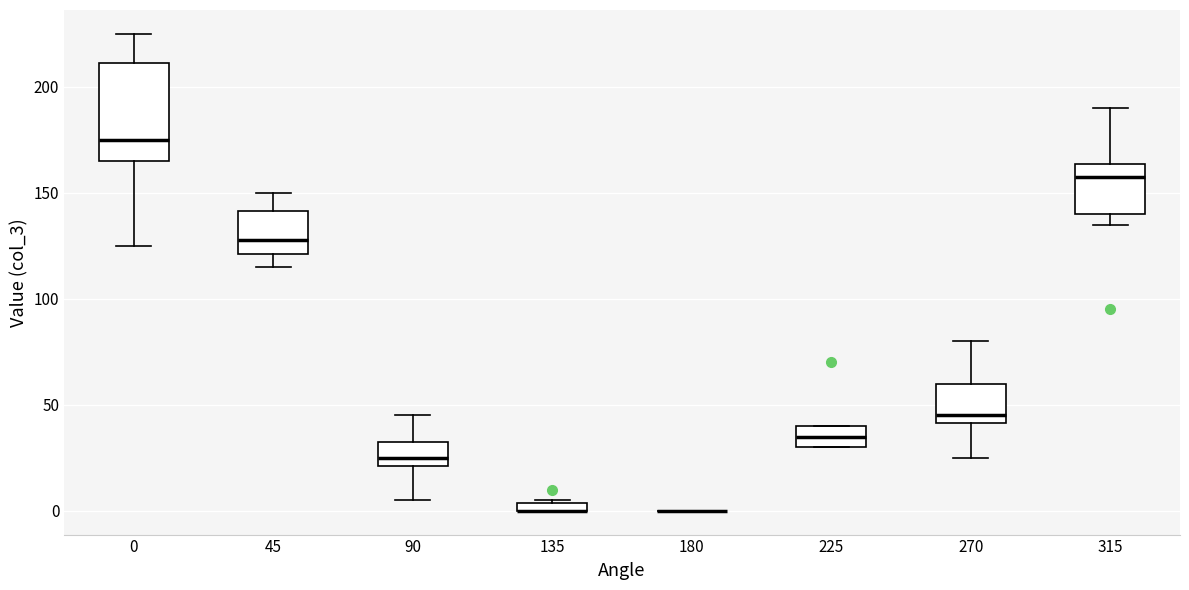

Which box is the tallest, from its lower edge to its upper edge?

0